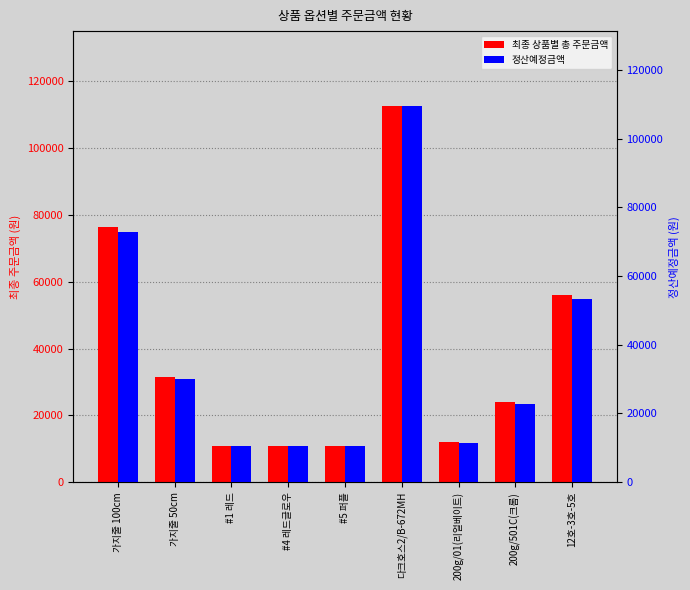

Reading right to left, what are all the values shown in this chart?

최종 상품별 총 주문금액: 12호-3호-5호=56000	200g/501C(크롬)=24000	200g/01(리얼베이트)=12000	다크호스2/B-672MH=112500	#5 퍼플=10800	#4 레드글로우=10800	#1 레드=10800	가지줄 50cm=31500	가지줄 100cm=76500
정산예정금액: 12호-3호-5호=53340	200g/501C(크롬)=22861	200g/01(리얼베이트)=11431	다크호스2/B-672MH=109407	#5 퍼플=10503	#4 레드글로우=10503	#1 레드=10503	가지줄 50cm=30004	가지줄 100cm=72867